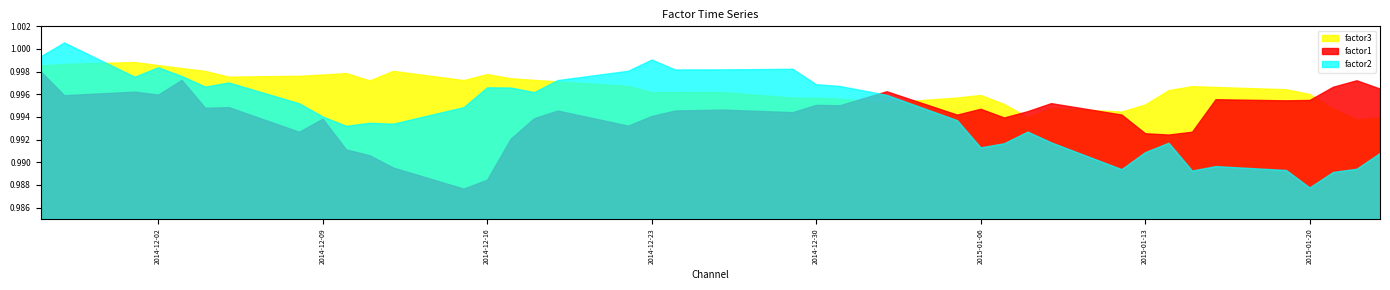

Where is factor2 nearest to the value 0?

2015-01-20